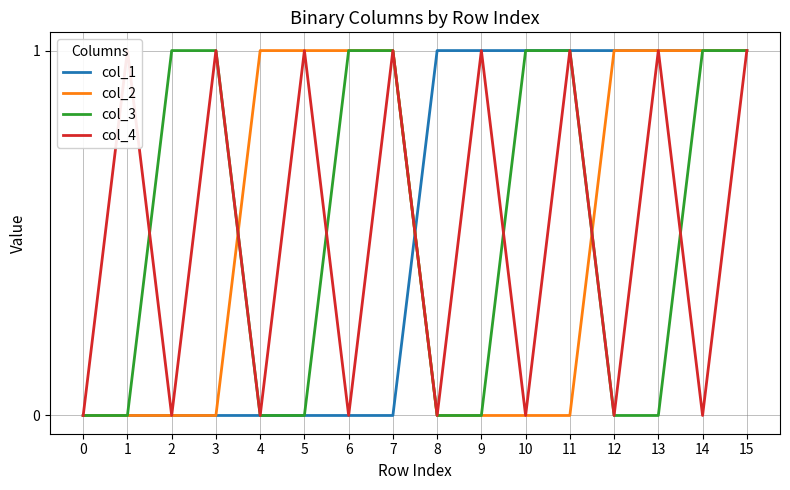

What is the difference between the maximum and second lowest values in the col_3 series?

1